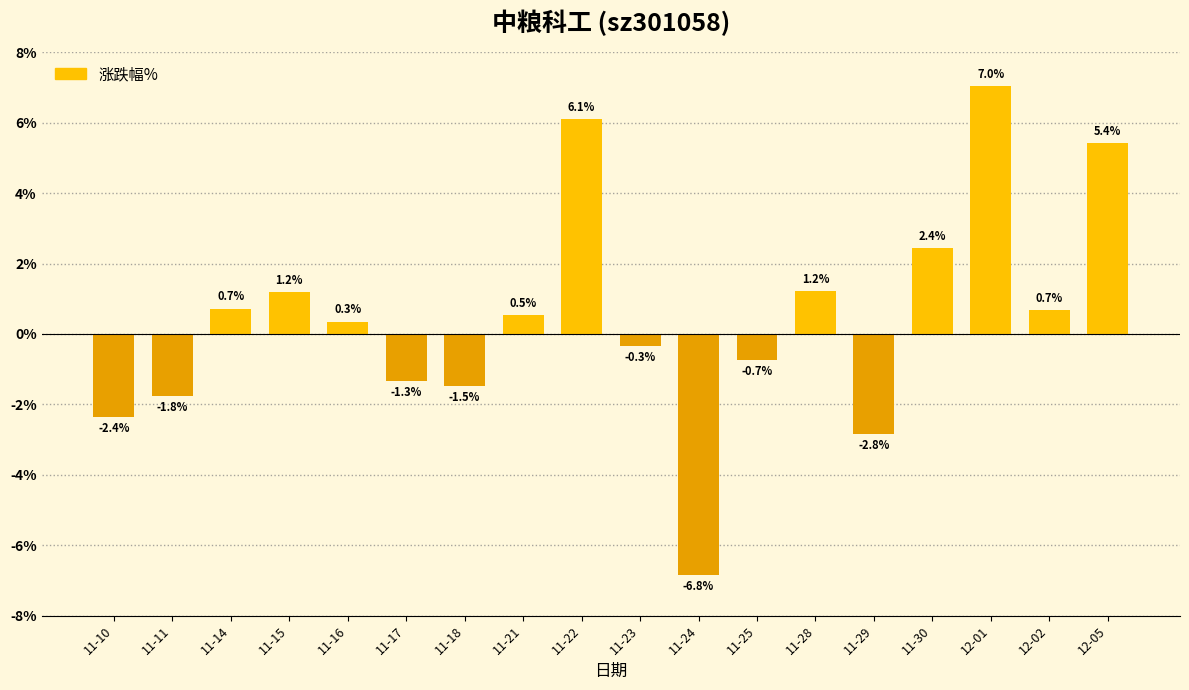

The value at 11-10 is -3.6. True or false?

False